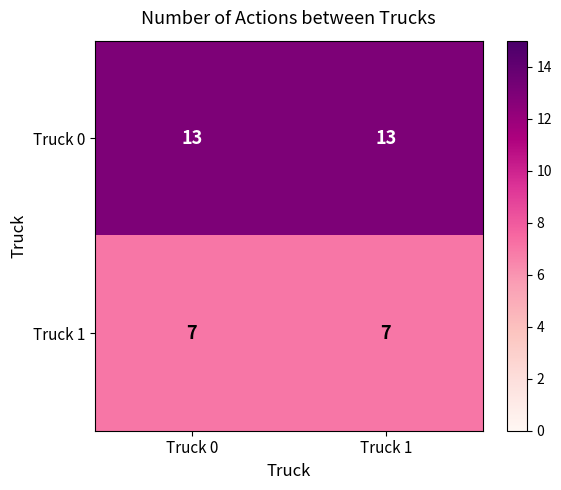

What is the smallest value displayed?

7